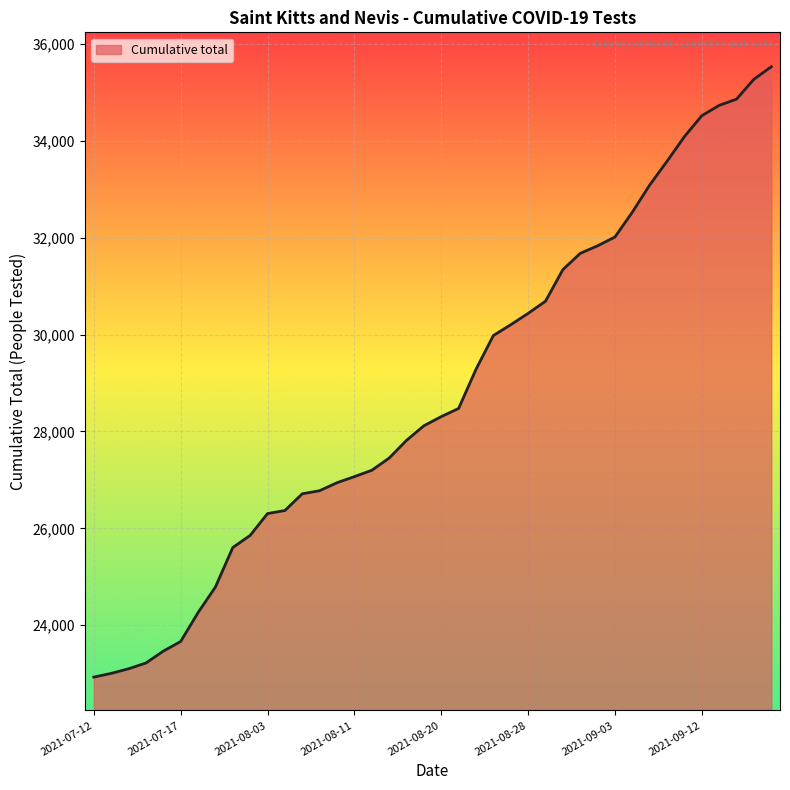

What is the difference between the maximum and minimum values?

12599